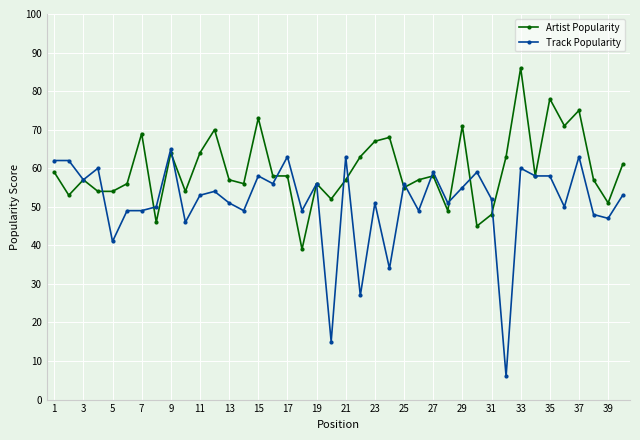

Which series has the widest spread of values?

Track Popularity